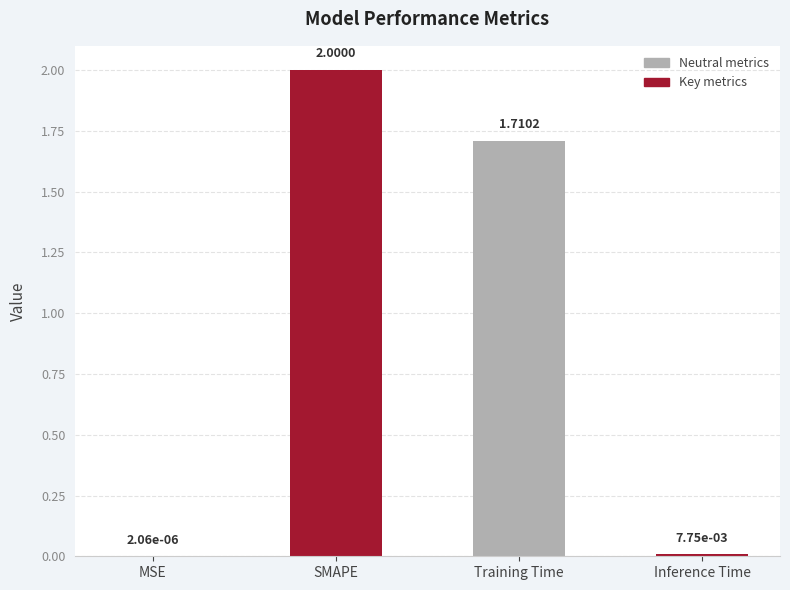

What is the maximum value shown in the chart?

2.0